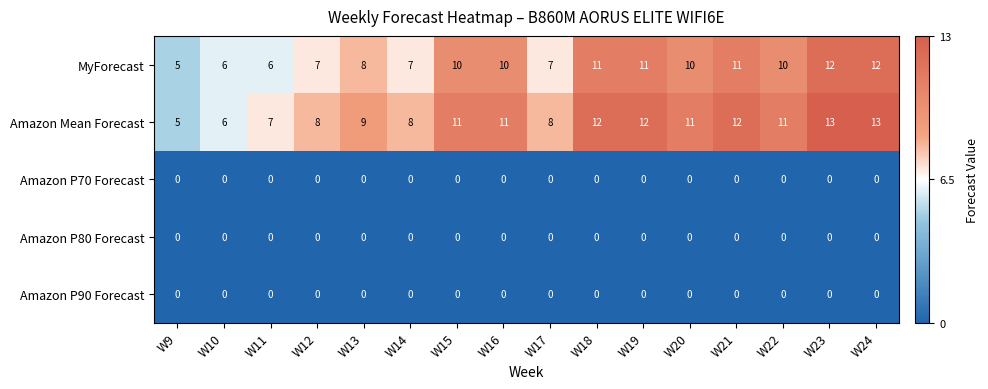

What is the difference between the highest and lowest values at W19?

12